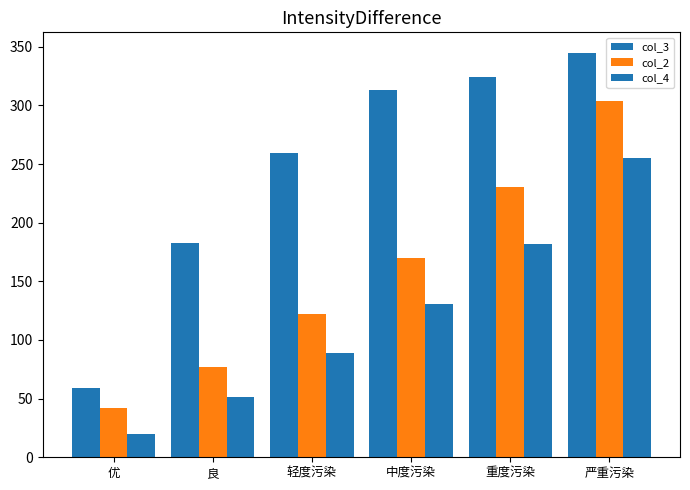

How many distinct data groups are displayed?

3